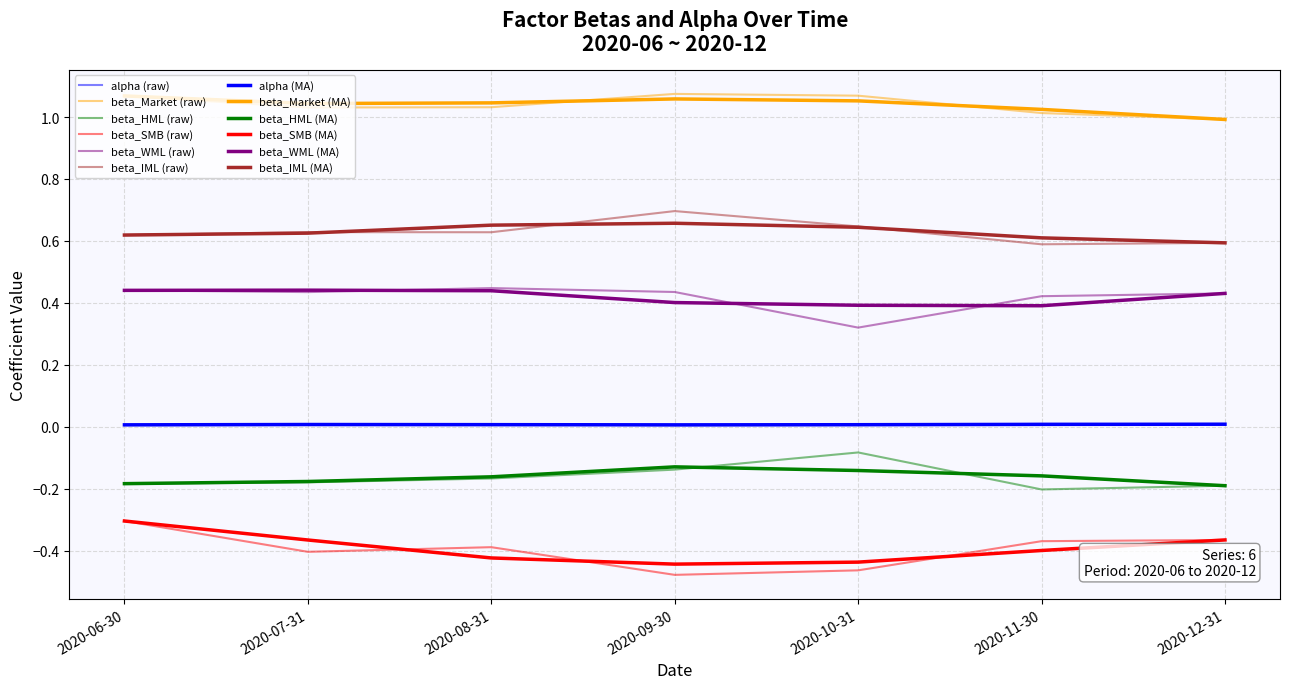

How many lines are shown in the chart?

12